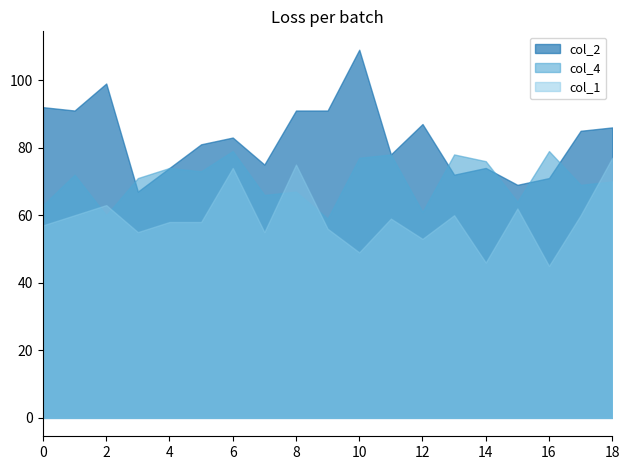

What is the value of the col_1 point at the 7th from the left?

74